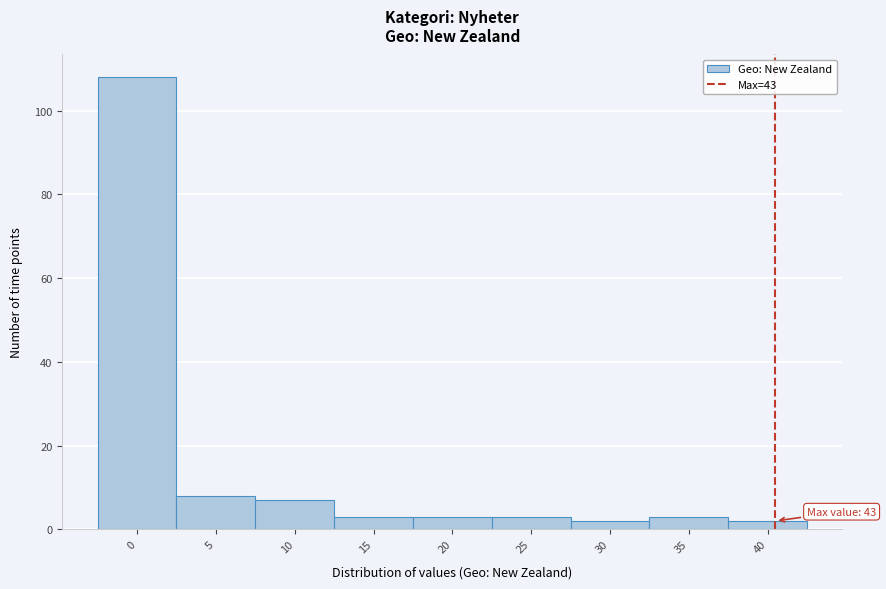

Reading left to right, list all the values displayed in this chart.

108	8	7	3	3	3	2	3	2